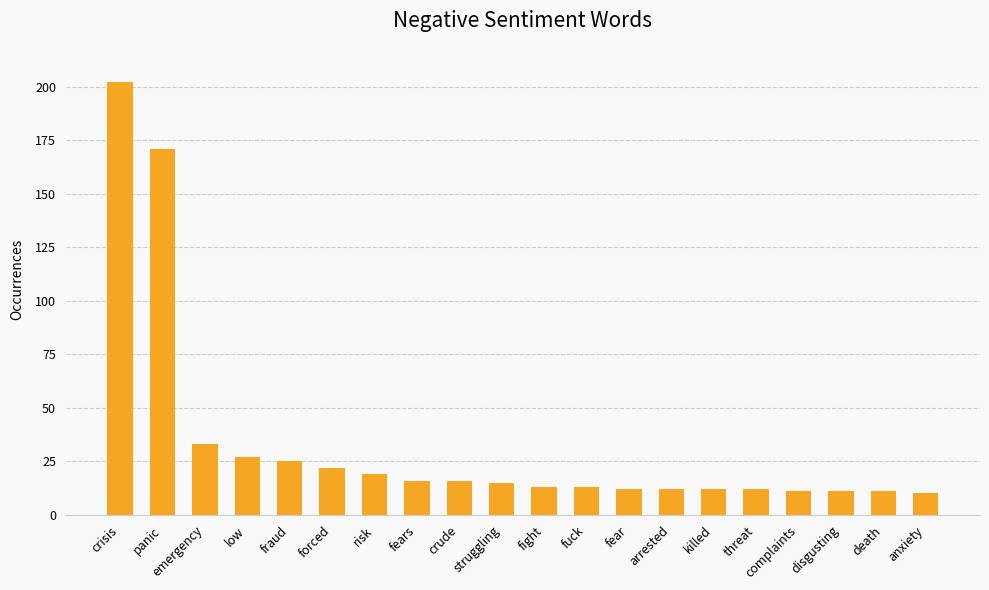

How many categories are shown in the chart?

20